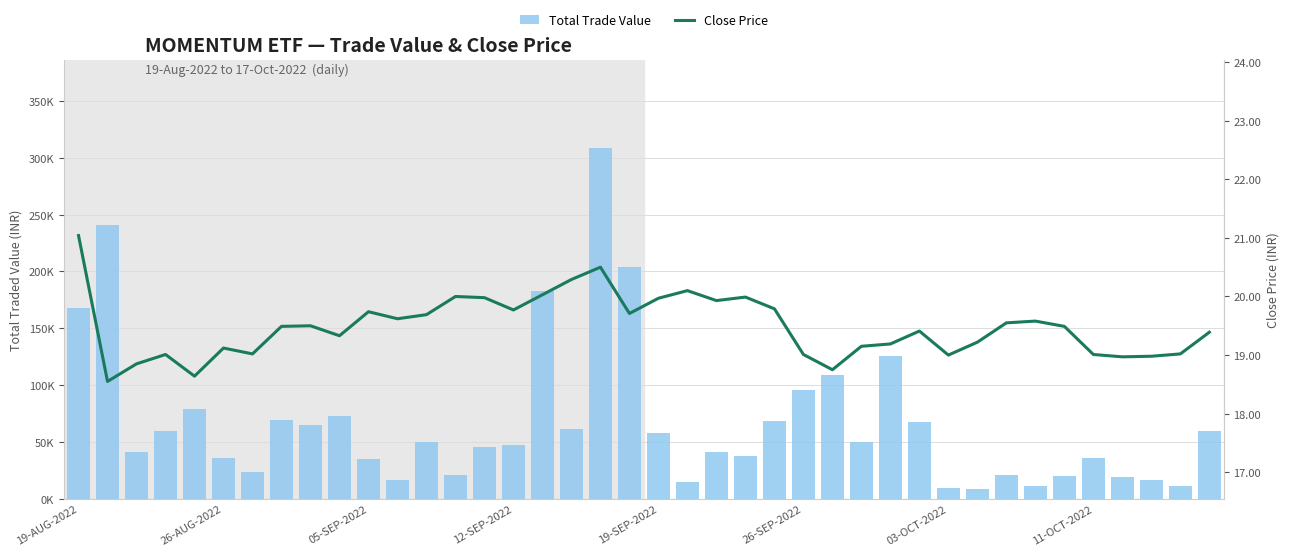

The value of Close Price at 36 is 19.0. True or false?

True